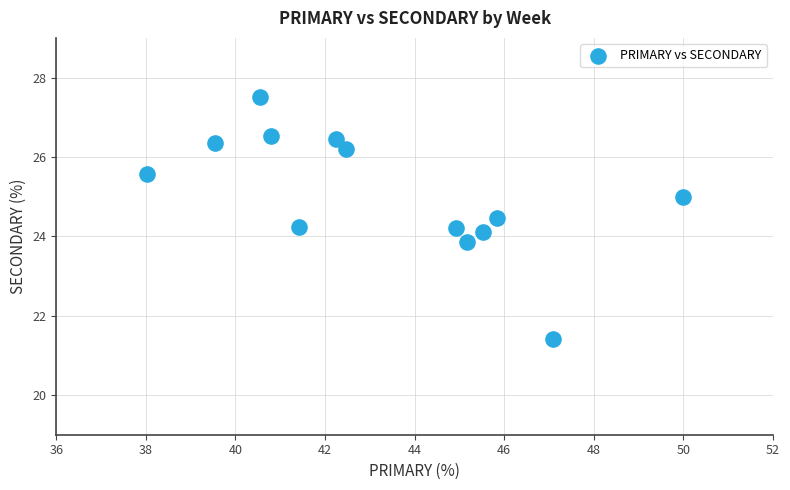

What is the range of X values (max minus min)?

12.0